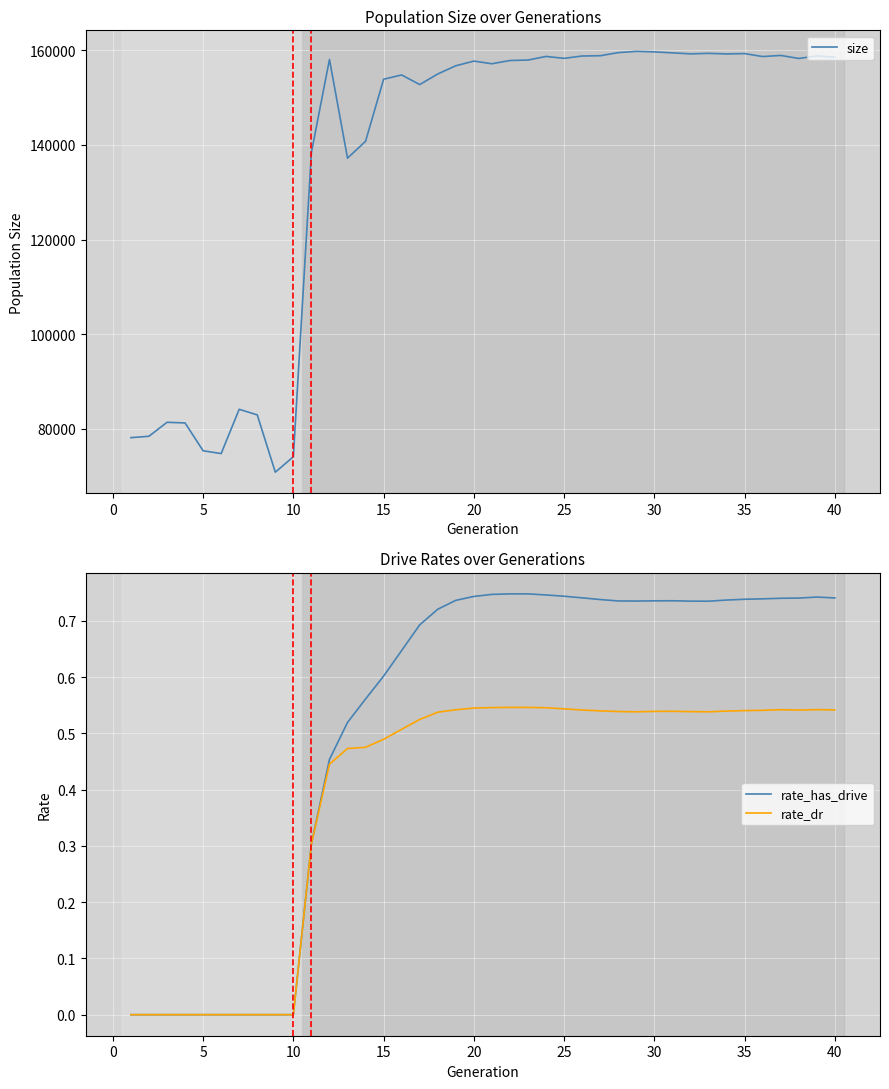

What is the minimum value for size?

70876